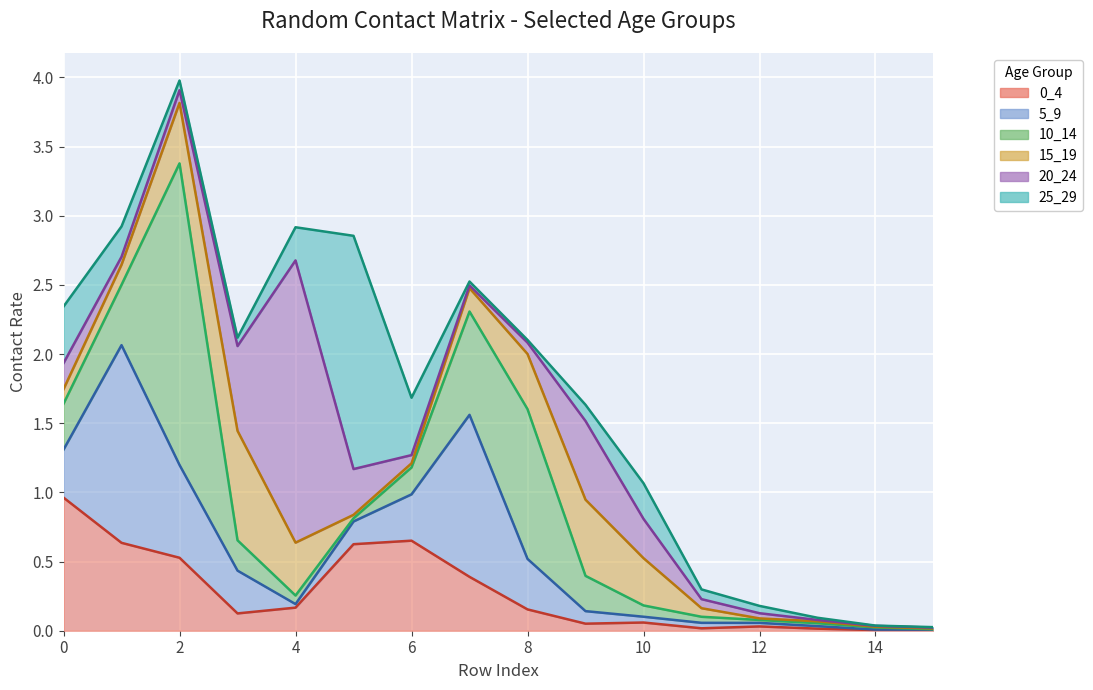

True or false: 0_4 has more than 2 points higher than both neighbors.

True